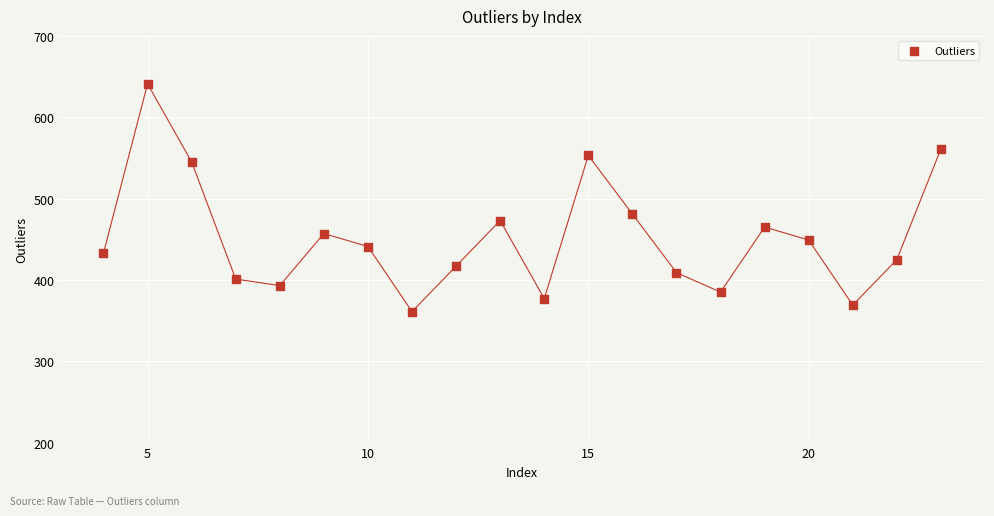

What Y value in the scatter plot is closest to 501?

481